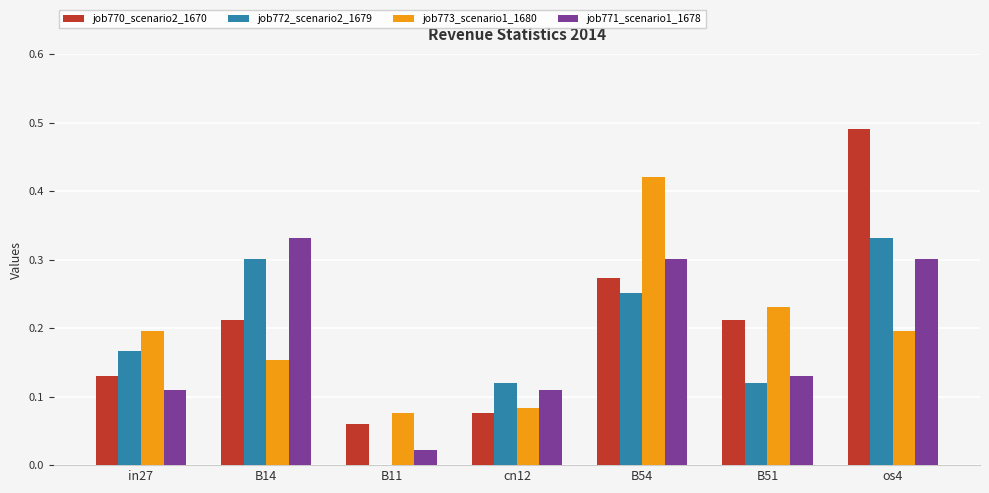

How many groups of bars are there?

7